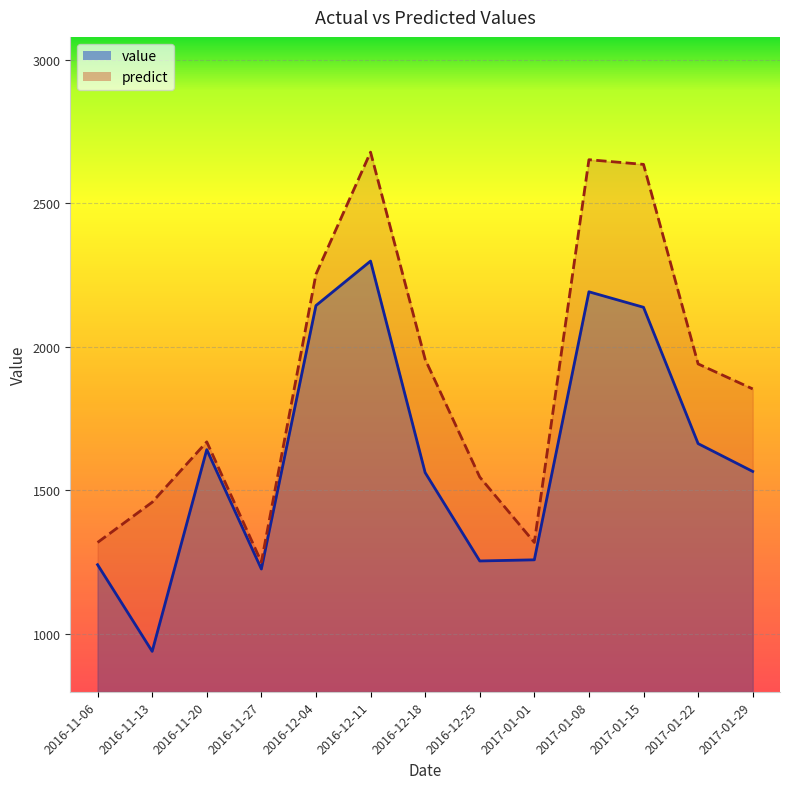

True or false: value has a value of 1641.0 at 2016-11-20.

True